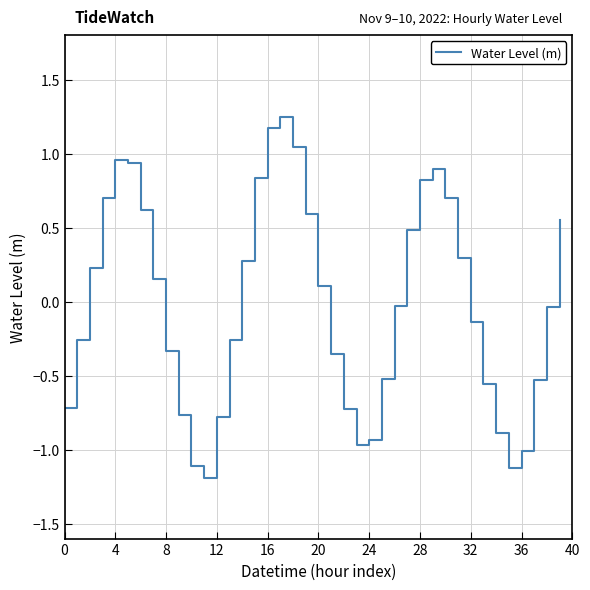

What is the smallest value displayed?

-1.2